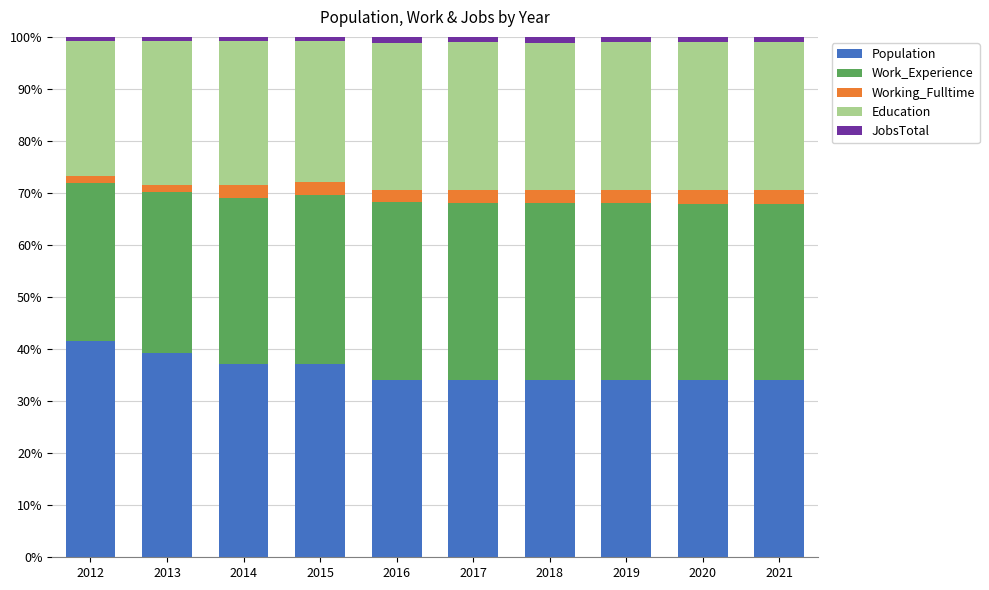

What are all the series names shown in the legend?

Population, Work_Experience, Working_Fulltime, Education, JobsTotal